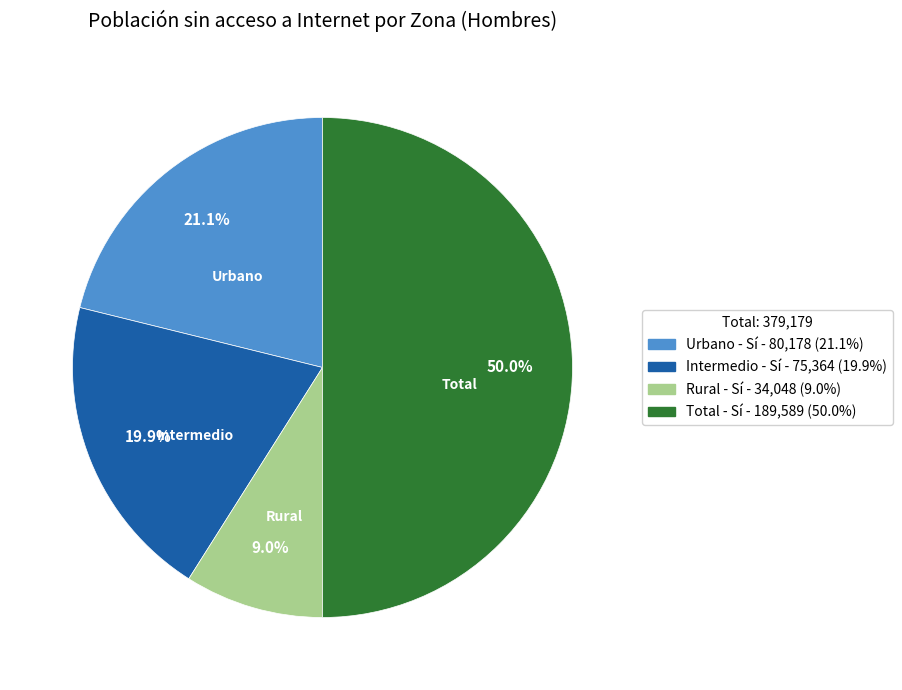

What percentage do Total - Sí and Rural - Sí together represent?

59.0%